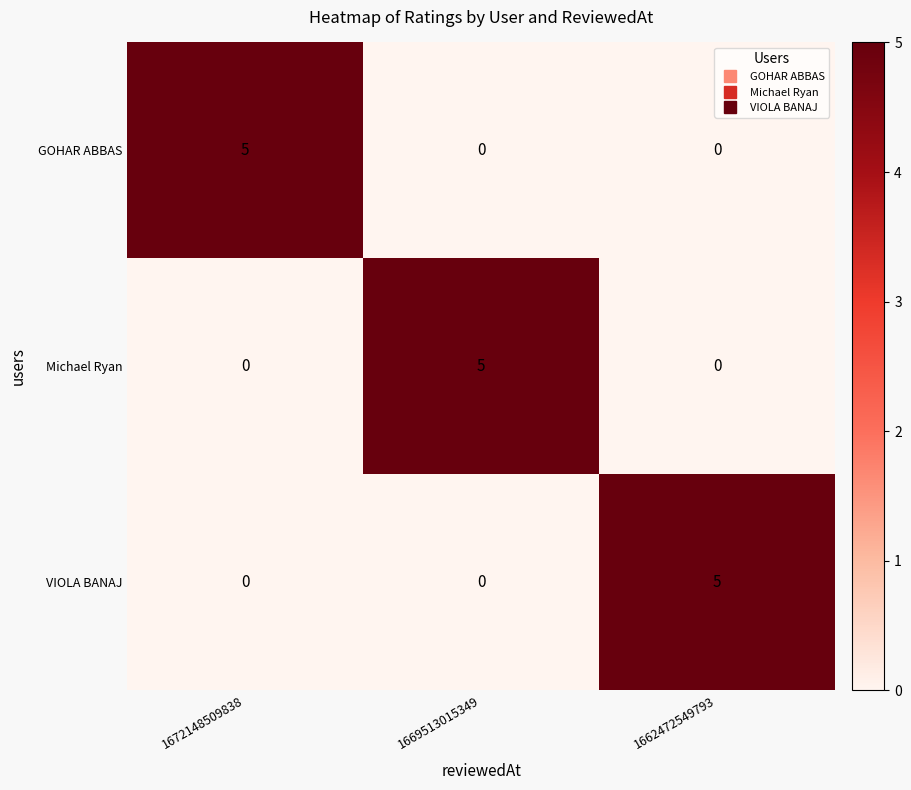

Count the VIOLA BANAJ values in the range 0 to 5.

3